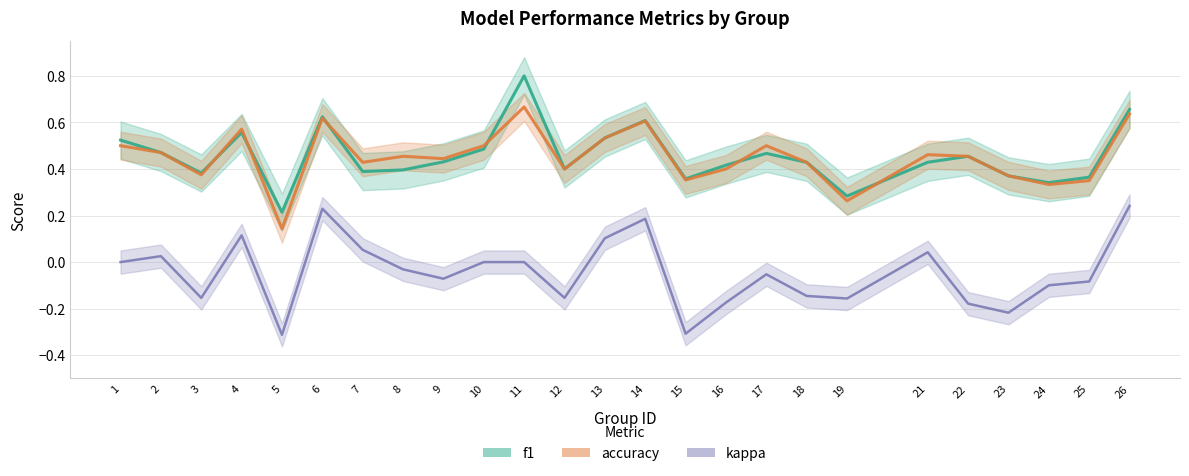

What is the difference between the highest and lowest values at 15?

0.7